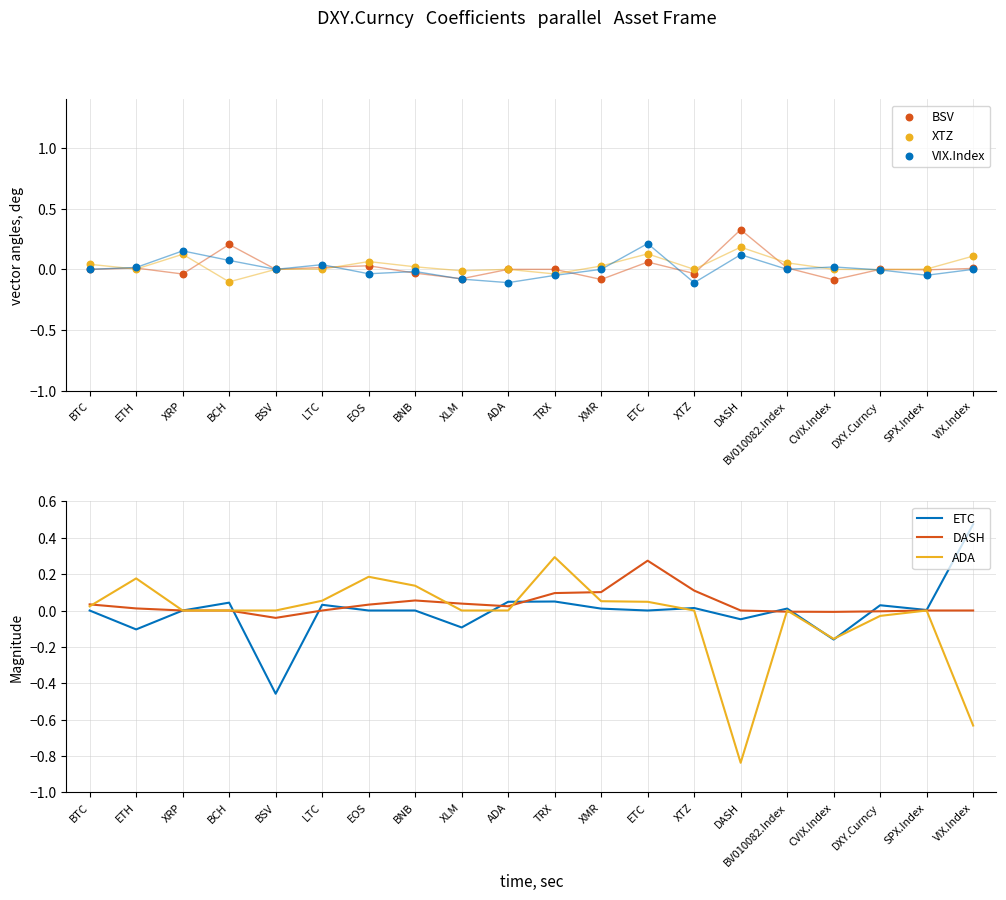

Which series has the largest Y range (max minus min)?

ADA